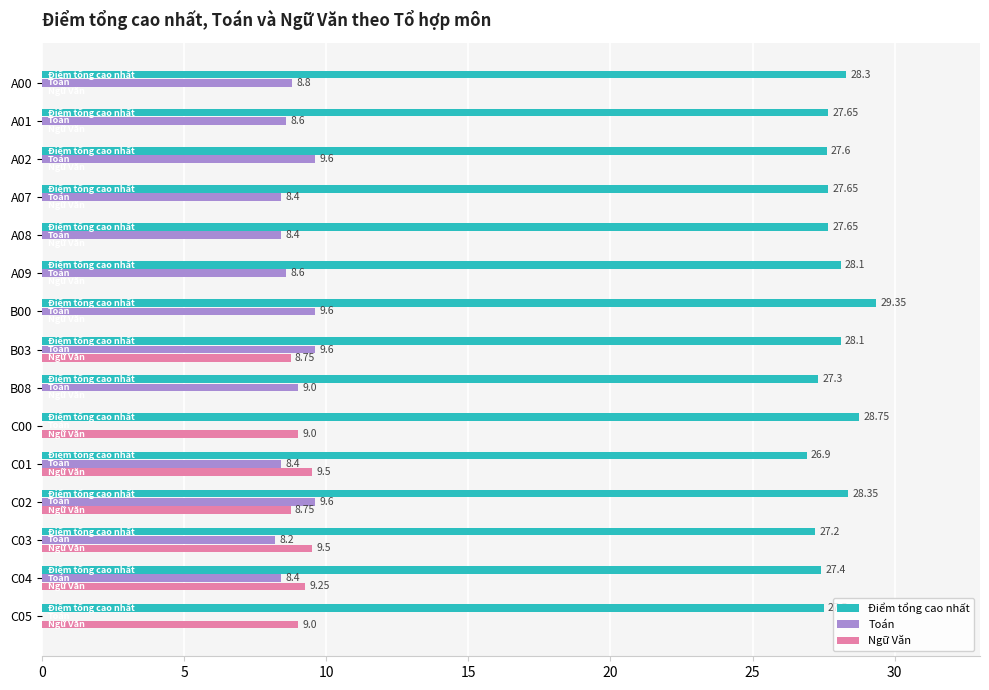

Which series has the largest total across all categories?

Điểm tổng cao nhất